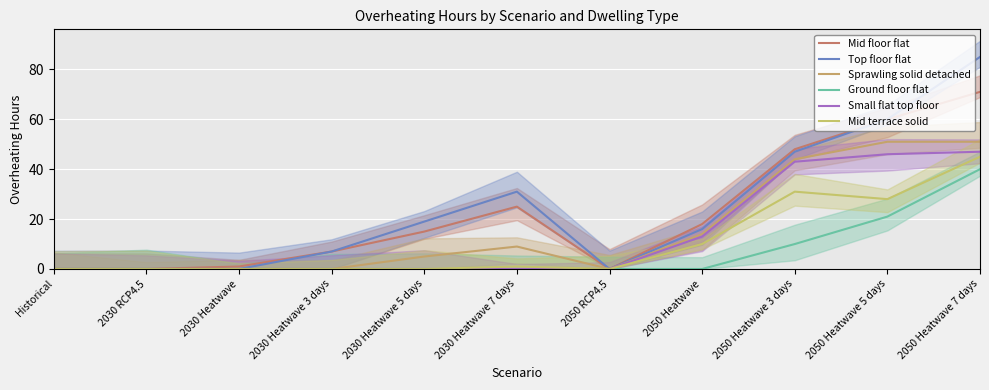

Which series has the largest range (max minus min)?

Top floor flat